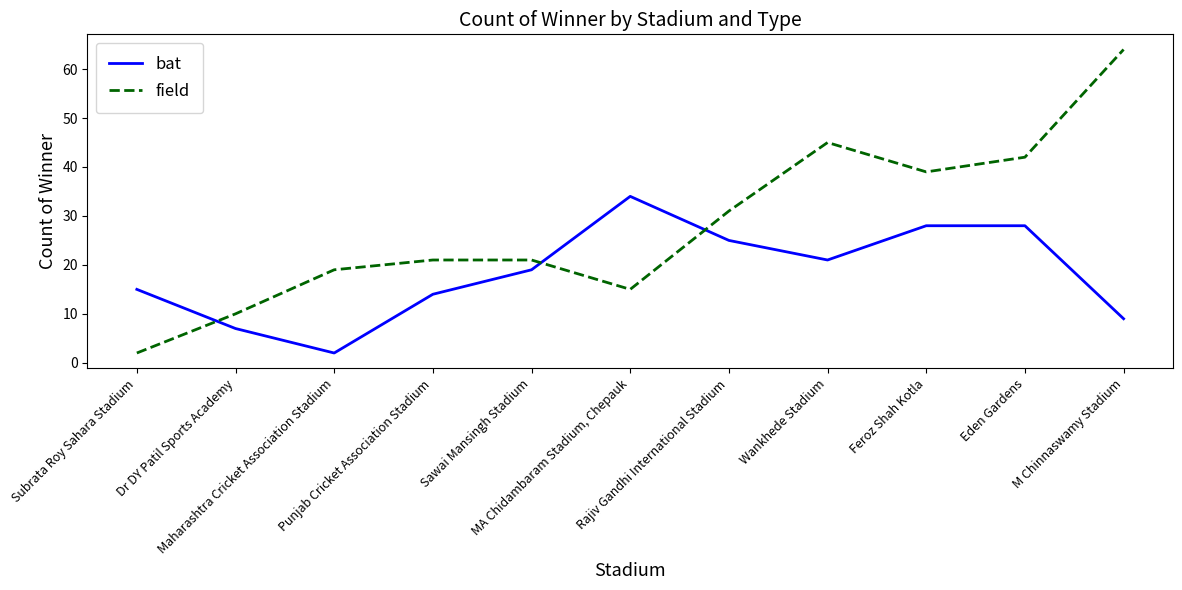

What is the sum of all bat values?

202